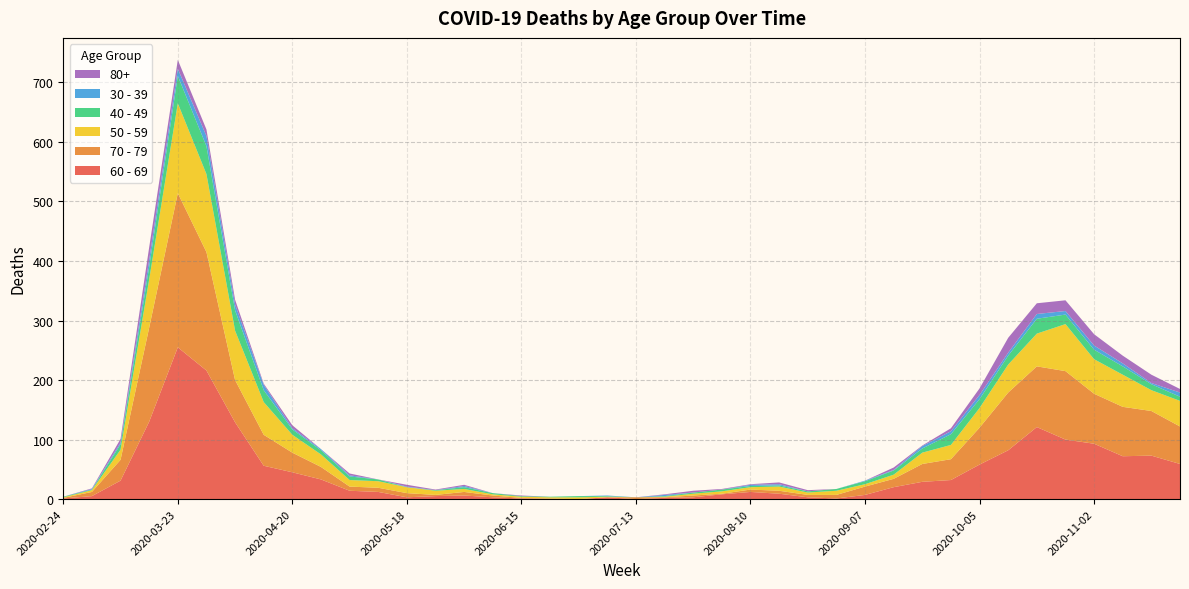

Reading left to right, transcribe all the data shown in this chart.

60 - 69: 1	5	31	130	255	216	129	56	45	33	14	12	3	5	6	3	1	0	0	3	0	2	3	8	12	9	3	1	7	20	29	32	58	82	121	100	93	72	73	59
70 - 79: 1	7	35	158	259	199	71	52	33	21	7	7	7	2	6	3	1	1	0	0	3	1	3	1	4	5	4	6	14	14	30	35	62	97	102	115	84	83	75	63
50 - 59: 1	3	17	81	151	131	83	55	30	21	11	11	10	7	5	2	2	2	3	1	0	1	3	4	4	7	4	7	4	7	19	24	33	47	55	79	58	54	35	43
40 - 49: 1	1	9	21	46	47	34	20	9	7	6	3	0	1	3	2	1	1	2	1	0	1	2	3	2	2	2	3	5	7	7	18	15	15	25	16	16	14	10	7
30 - 39: 0	1	3	12	12	17	10	9	2	2	2	0	1	0	2	0	0	0	0	1	0	2	0	0	2	2	0	0	1	1	4	5	7	5	8	6	7	5	2	7
80+: 0	1	6	21	15	11	8	2	5	0	3	0	3	1	2	0	1	0	0	0	0	1	3	1	1	3	2	0	0	4	1	5	11	25	18	18	19	13	14	6